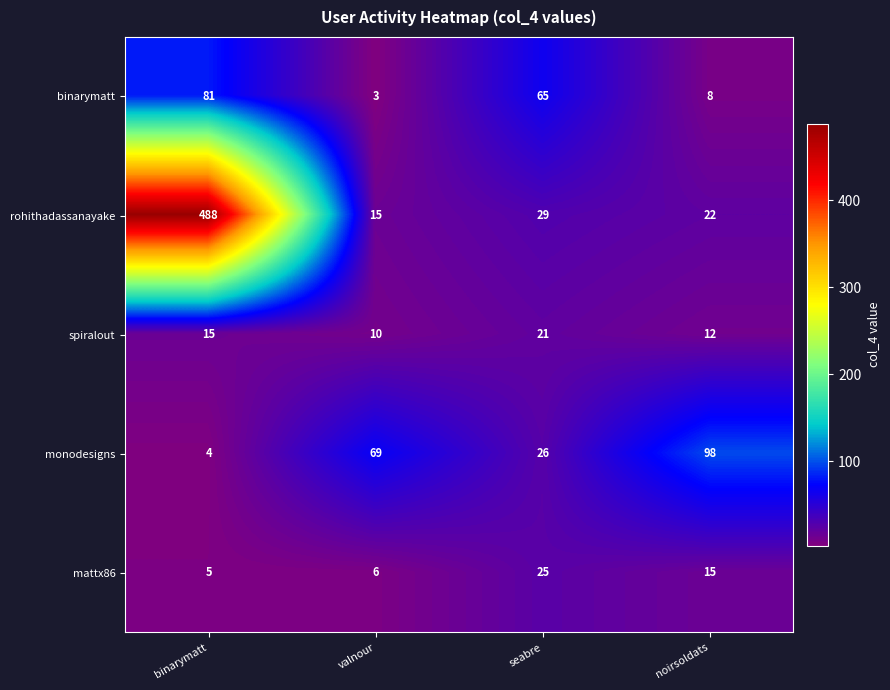

True or false: rohithadassanayake has a value of 9 at seabre.

False